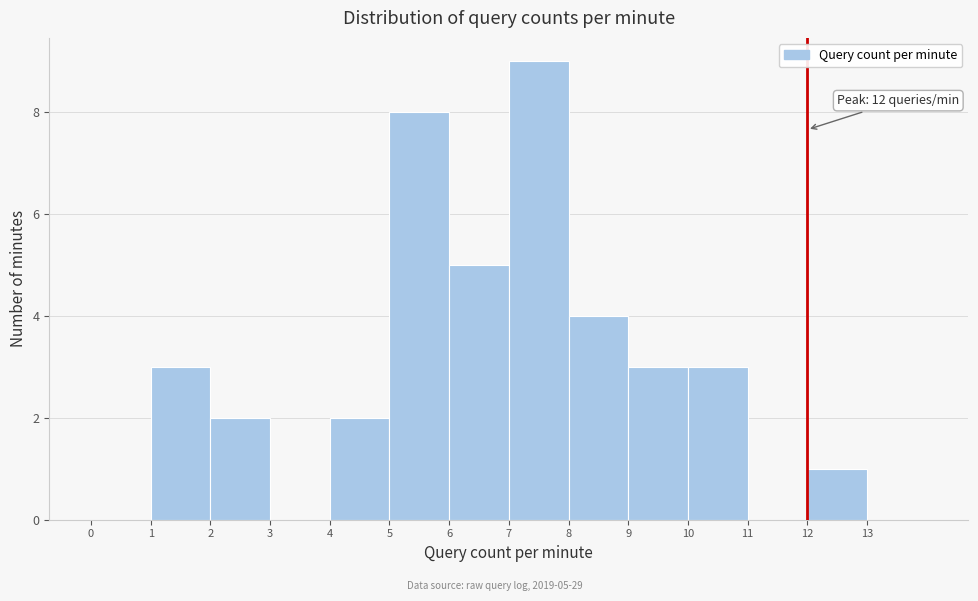

Which range on the x-axis has the tallest bar?

7 to 8